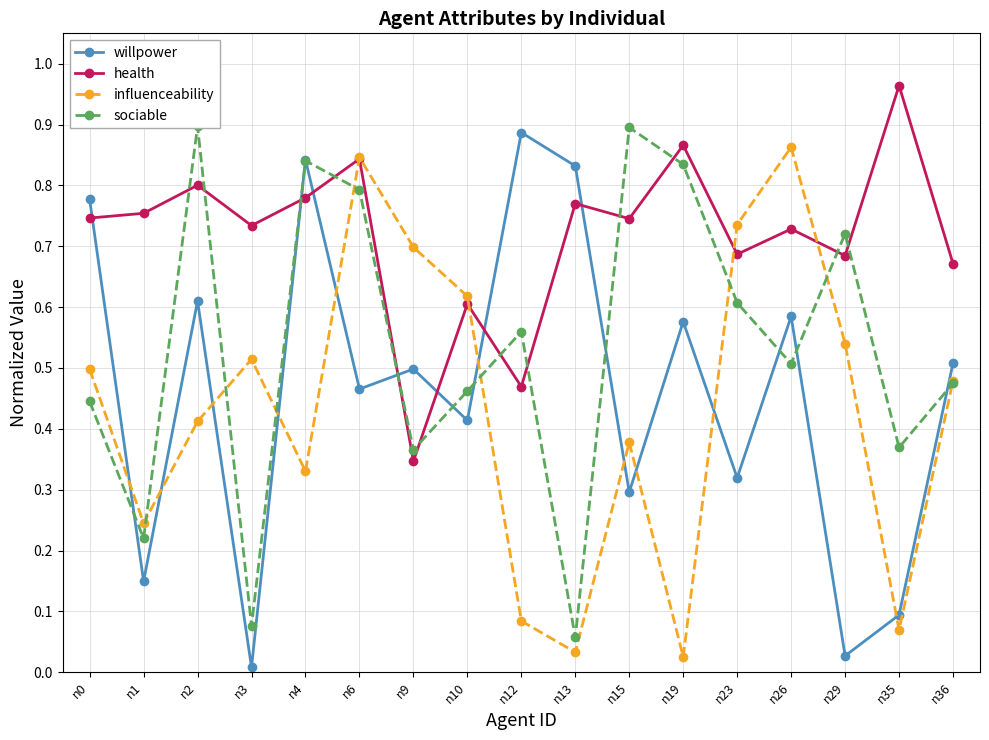

How many interior local peaks does the sociable series have?

5